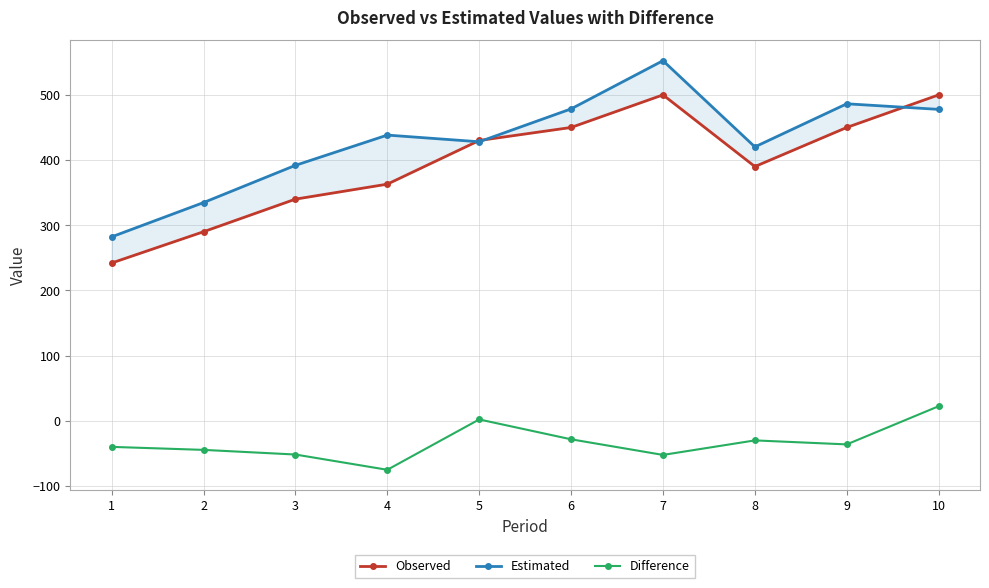

At 8, list the series in order from smallest to largest.

Difference, Observed, Estimated